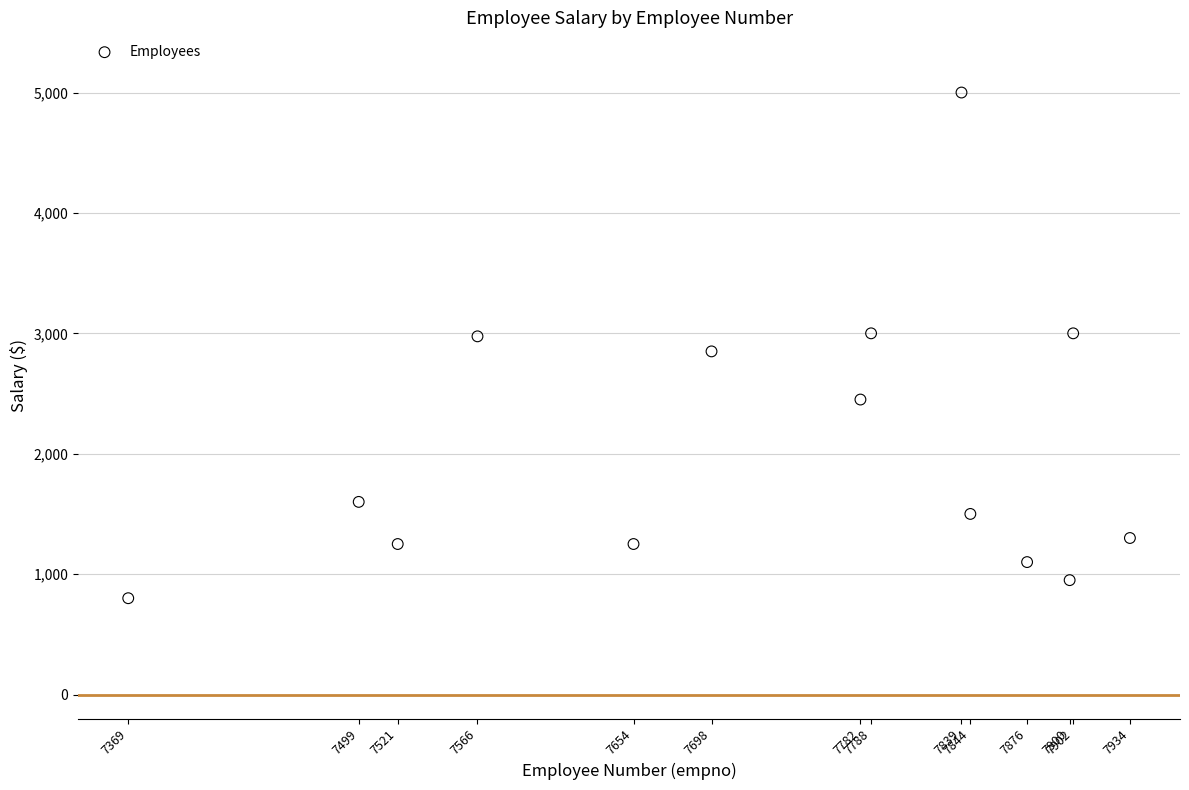

What is the range of X values (max minus min)?

565